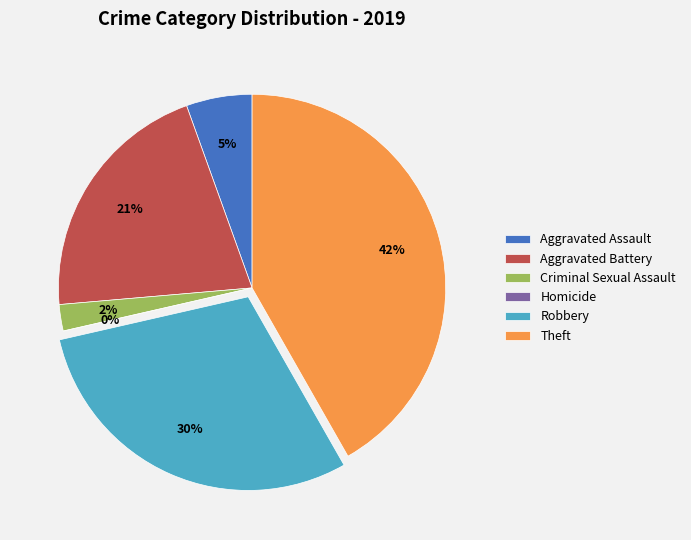

What is the largest slice in the pie chart?

Theft